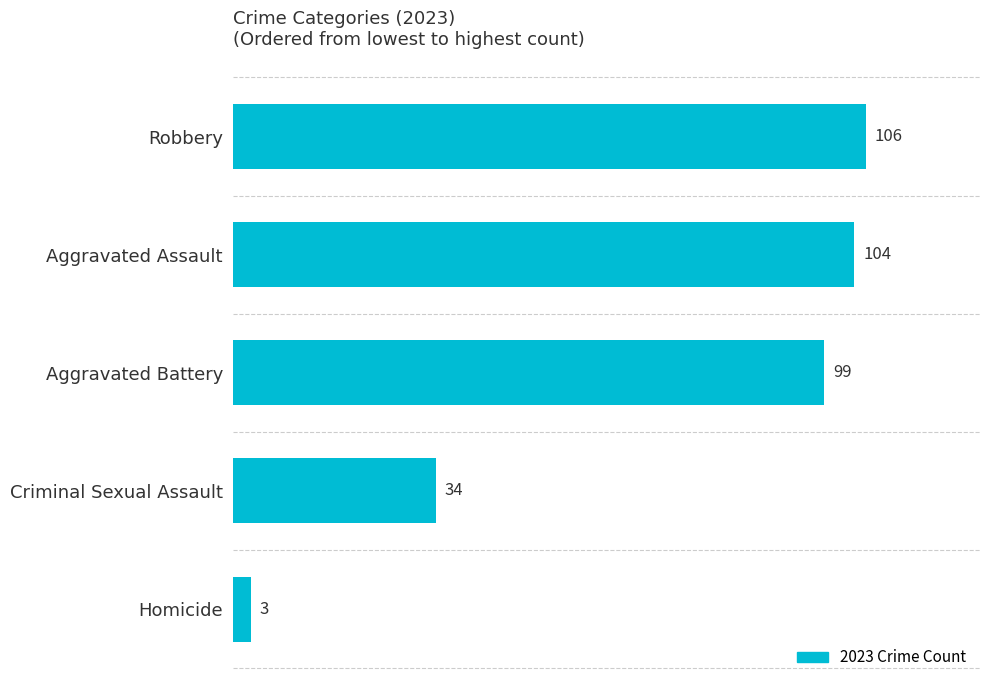

List the labels in order of value, largest first.

Robbery, Aggravated Assault, Aggravated Battery, Criminal Sexual Assault, Homicide